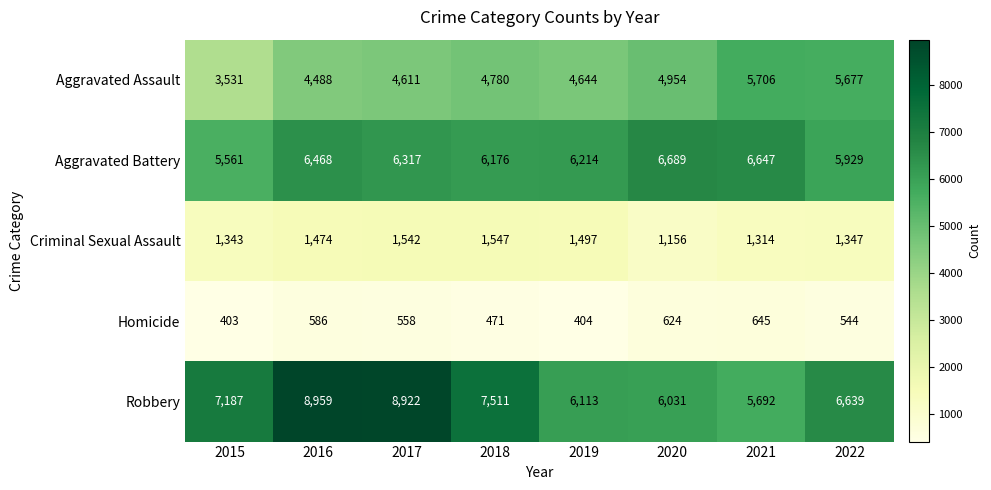

Between 2019 and 2021, which series saw the biggest shift?

Aggravated Assault